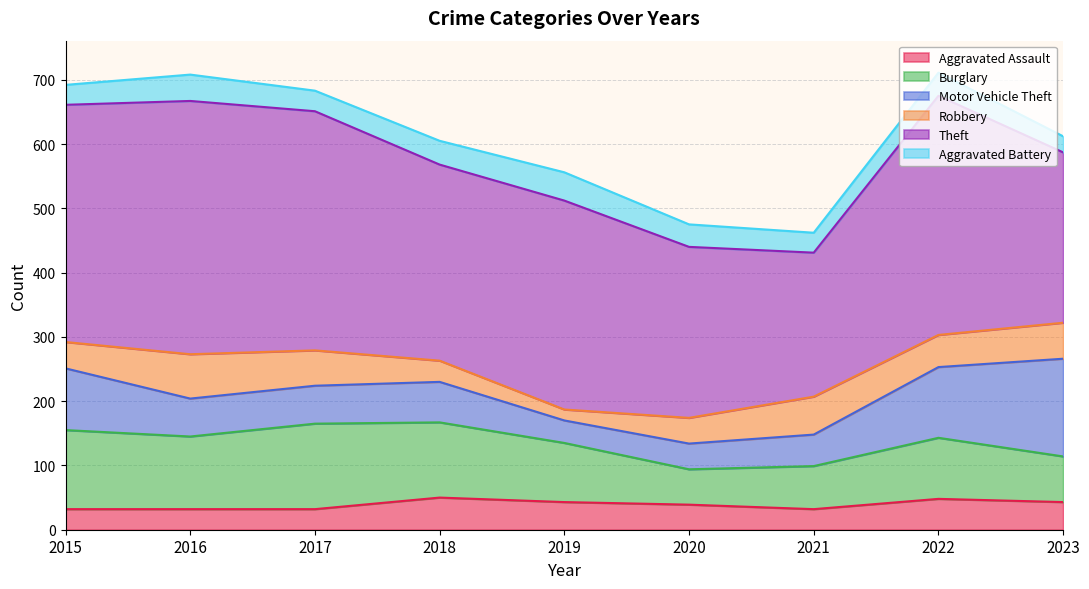

After their last crossing, which series has the higher values: Aggravated Battery or Aggravated Assault?

Aggravated Assault